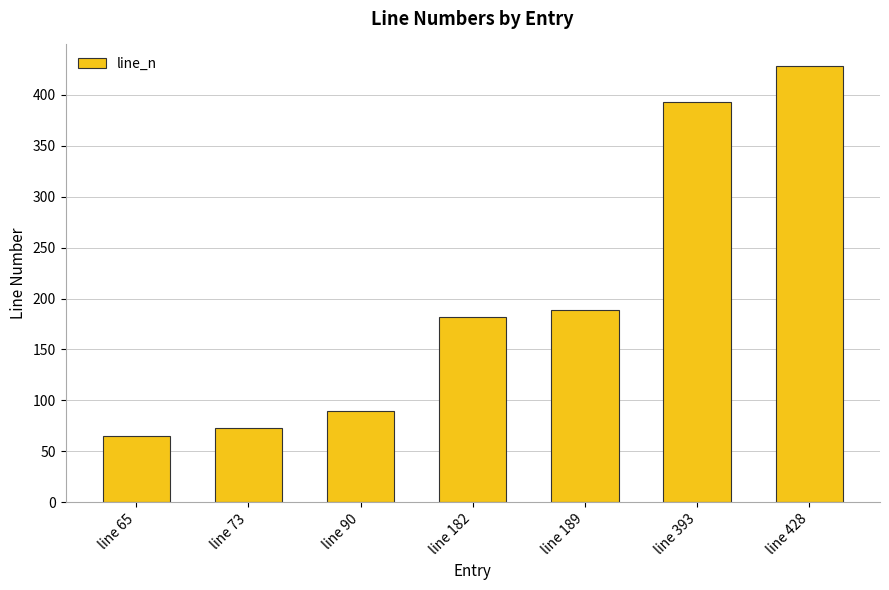

Where is the data nearest to the value 246?

line 189